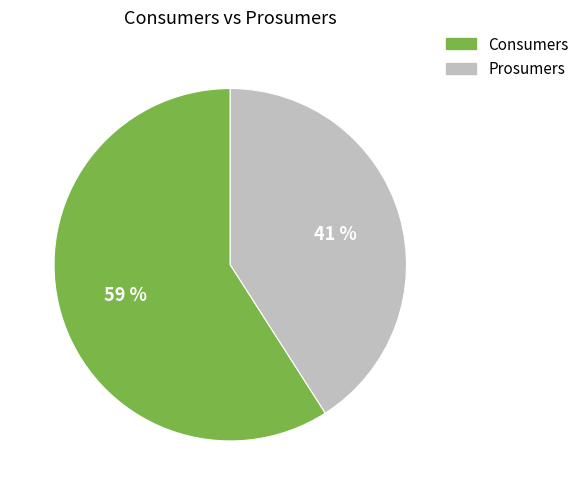

Is there a majority slice in this chart?

Yes